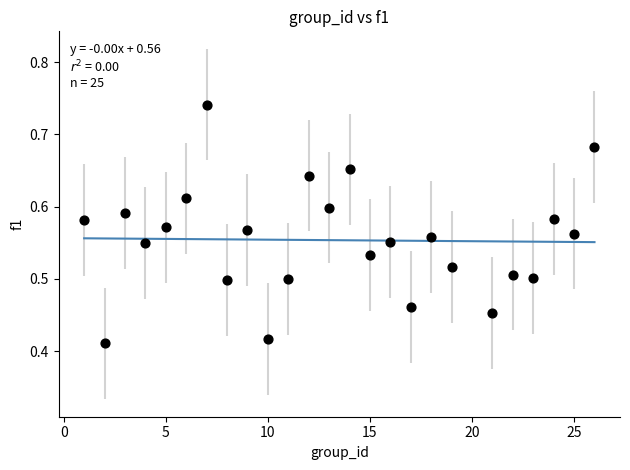

What is the range of Y values (max minus min)?

0.3